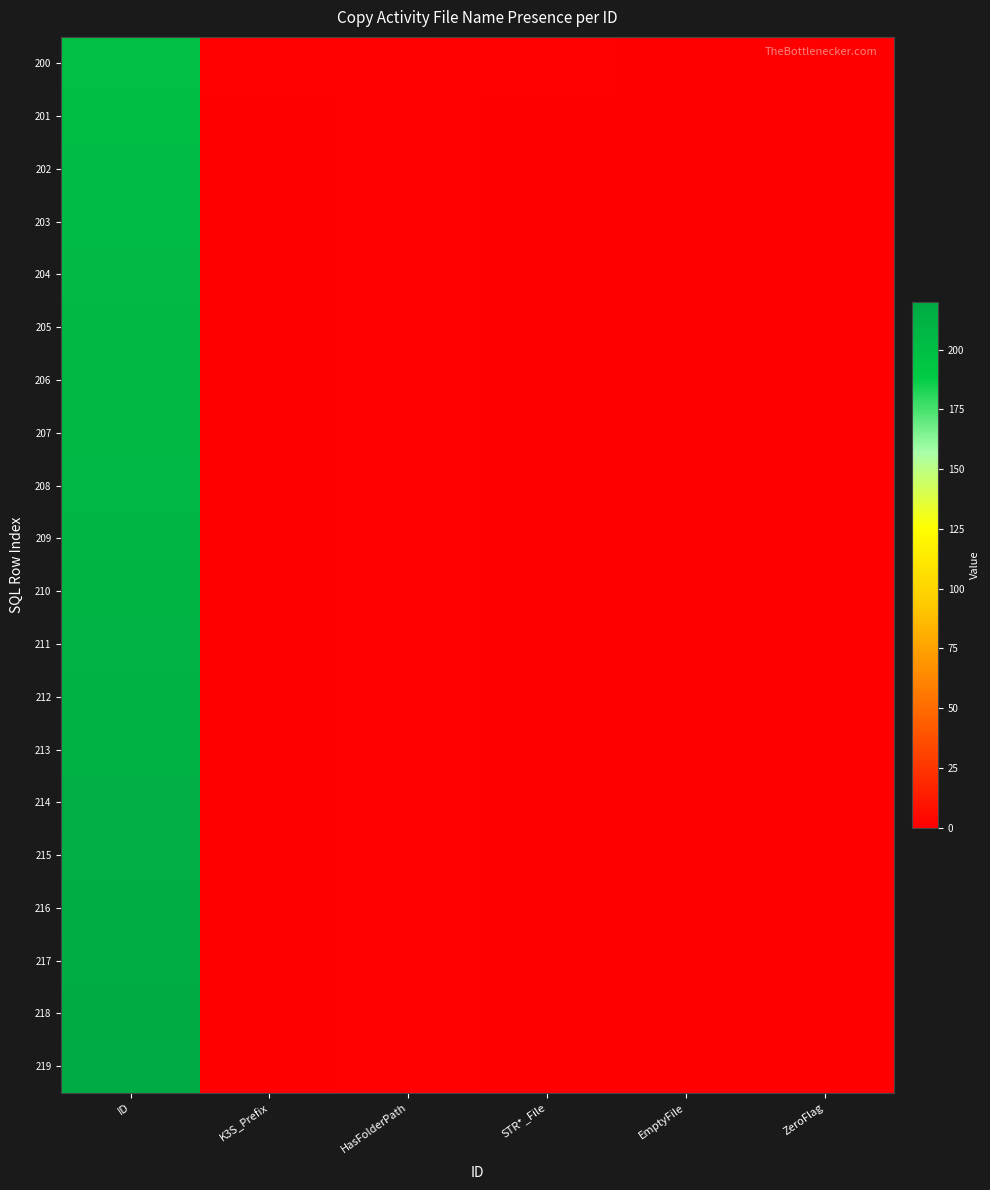

At which category is the sum across all series the highest?

ID